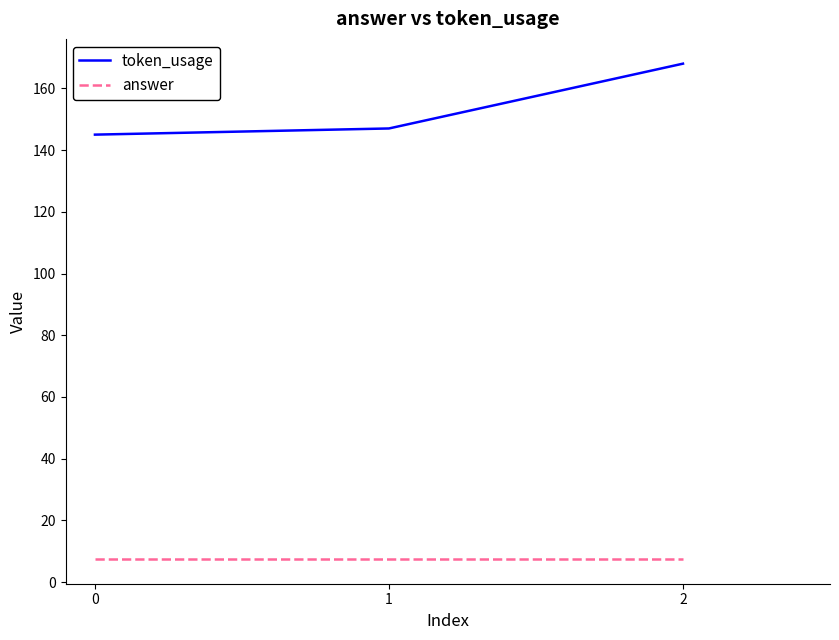

Between 0 and 2, which series saw the biggest shift?

token_usage